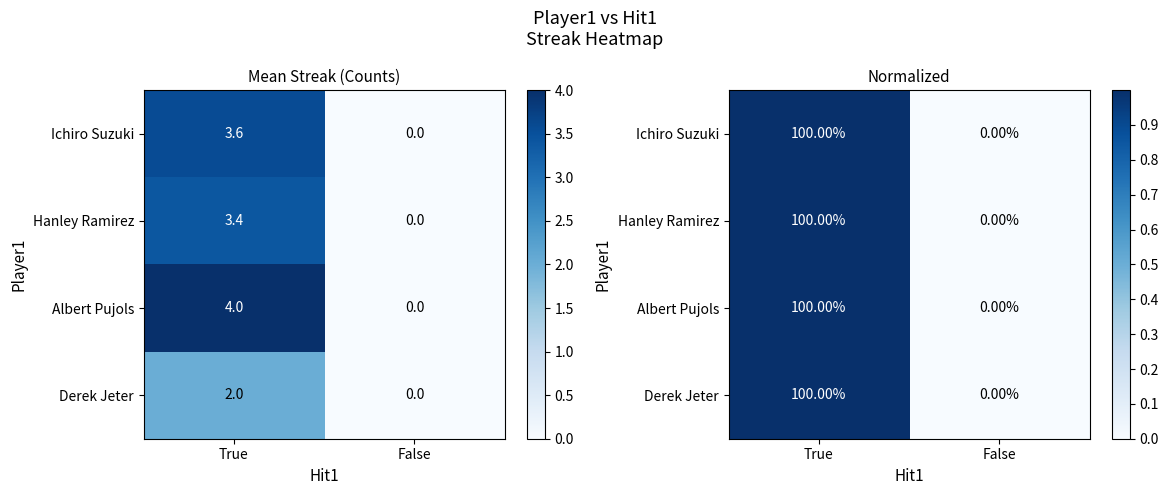

At which category does the chart reach its minimum across all series?

False